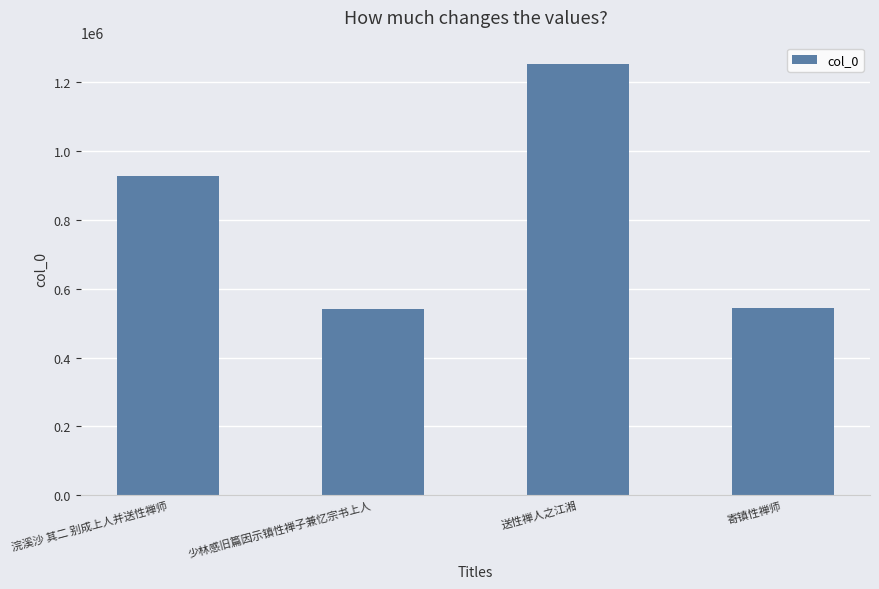

What is the smallest value displayed?

541841